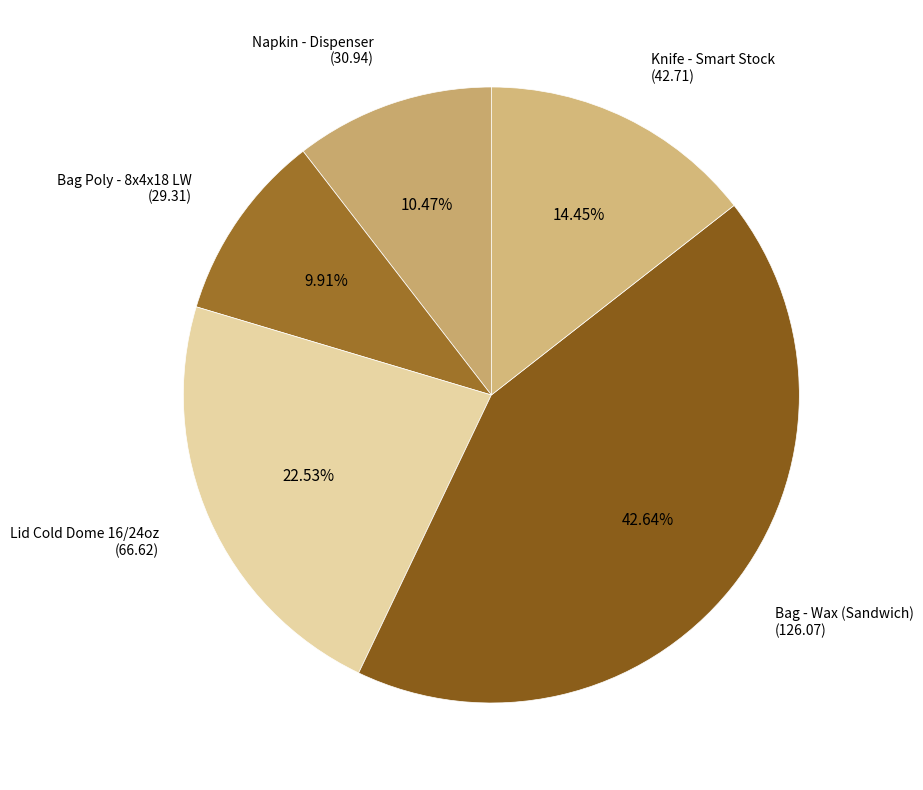

Is the sum of Napkin - Dispenser and Bag - Wax (Sandwich) greater than half?

Yes